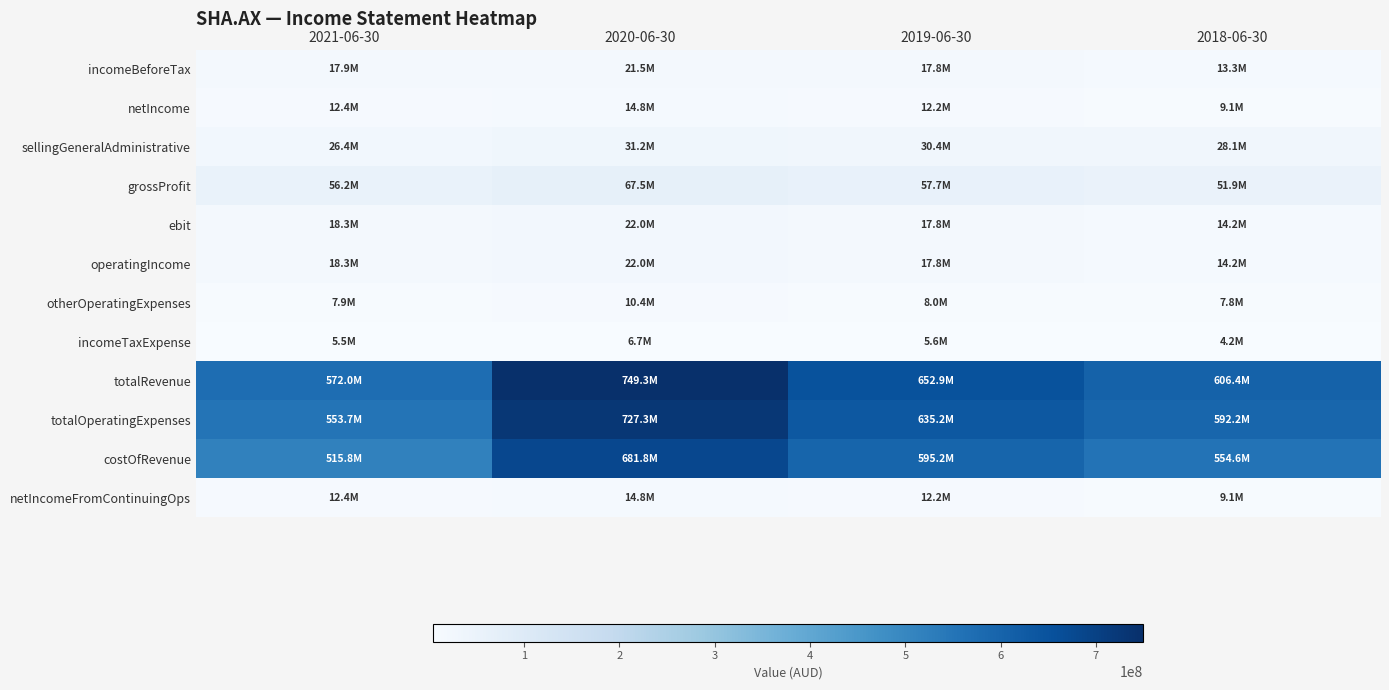

What is the smallest value displayed?

4201000